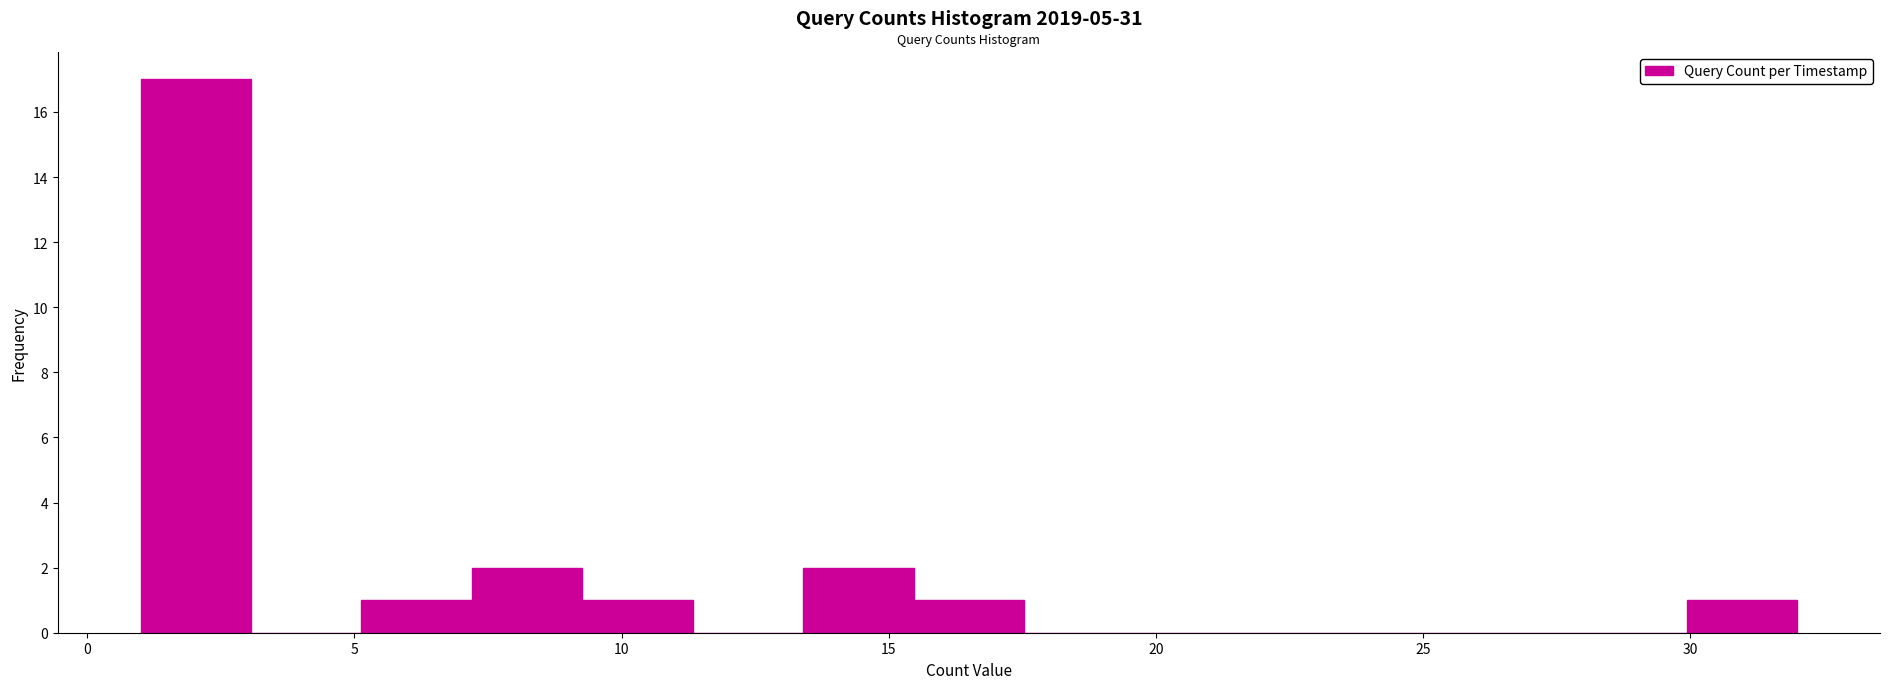

Reading left to right, list every bar in this chart as the range it spans on the x-axis followed by its height. Neither the bar edges nor the heights are printed on the chart, so give them approximately, as read against the axes.

1.0 to 3.0: 17
3.0 to 5.0: 0
5.0 to 7.0: 1
7.0 to 9.5: 2
9.5 to 11.5: 1
11.5 to 13.5: 0
13.5 to 15.5: 2
15.5 to 17.5: 1
17.5 to 19.5: 0
19.5 to 21.5: 0
21.5 to 23.5: 0
23.5 to 26.0: 0
26.0 to 28.0: 0
28.0 to 30.0: 0
30.0 to 32.0: 1